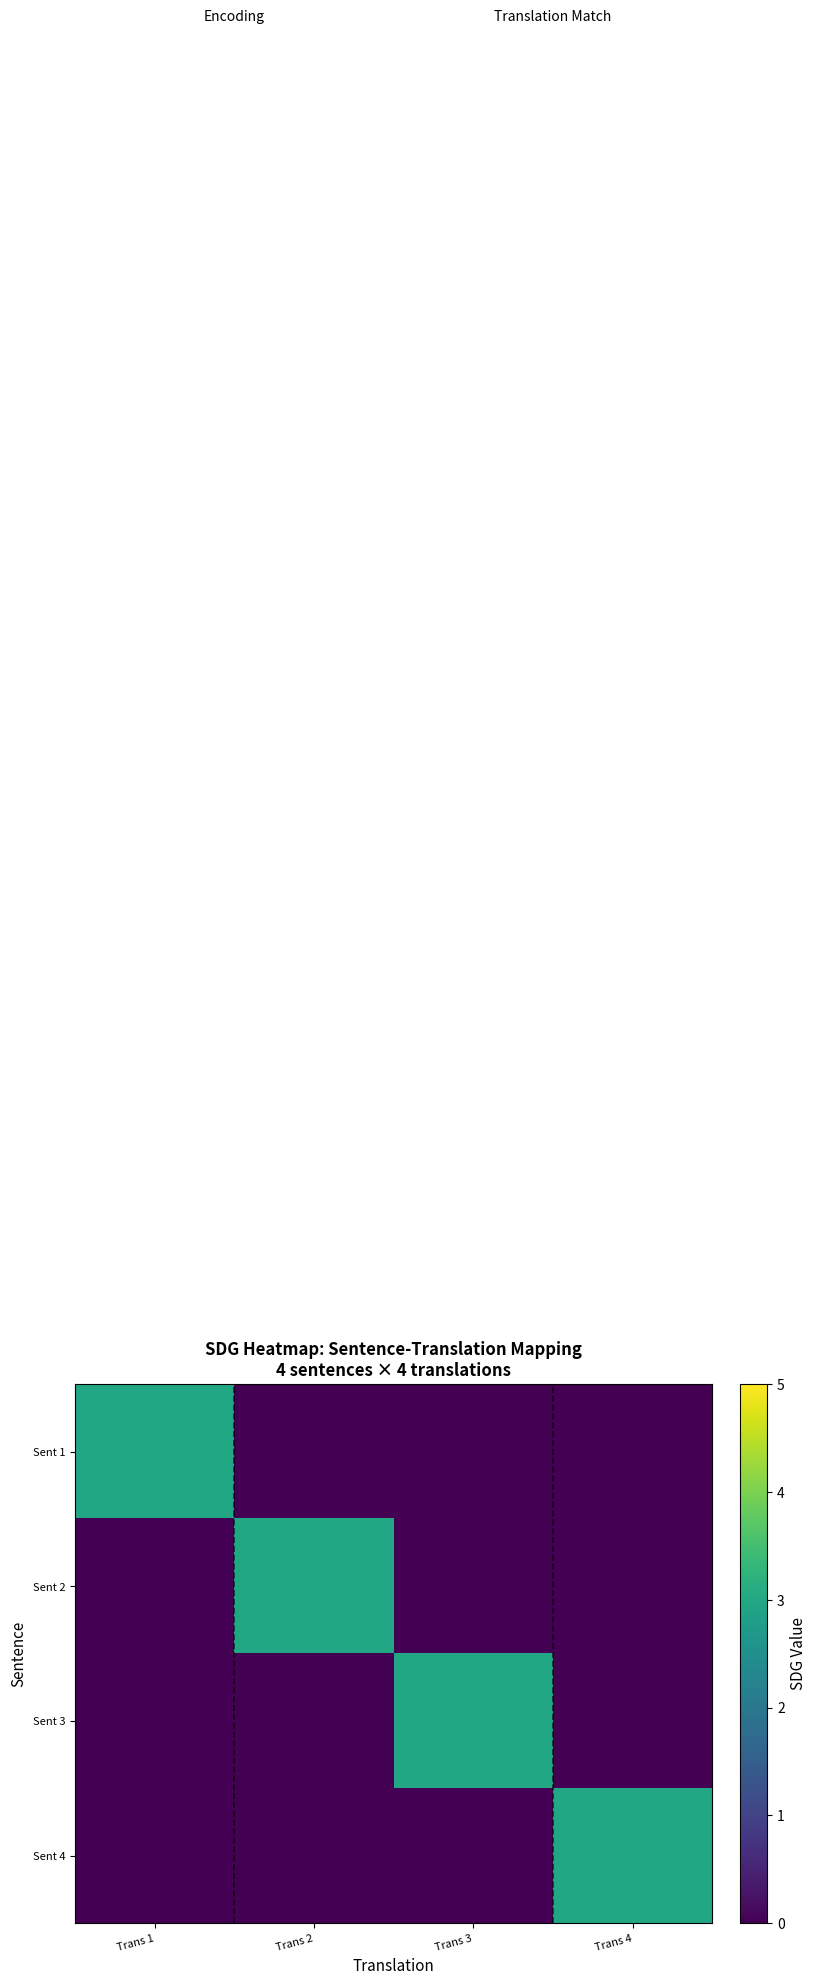

At which category is the sum across all series the highest?

Trans 1